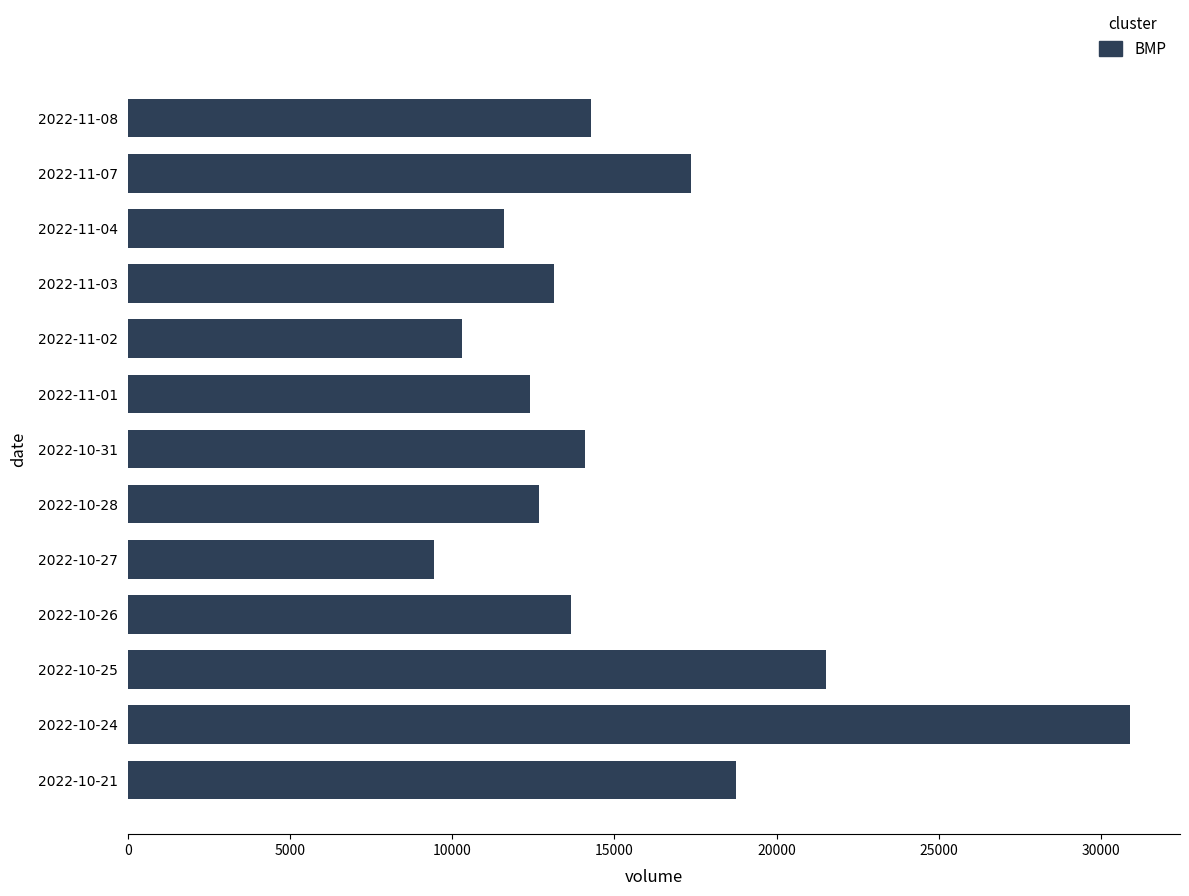

Is it true that the value at 2022-10-28 is 5299?

False